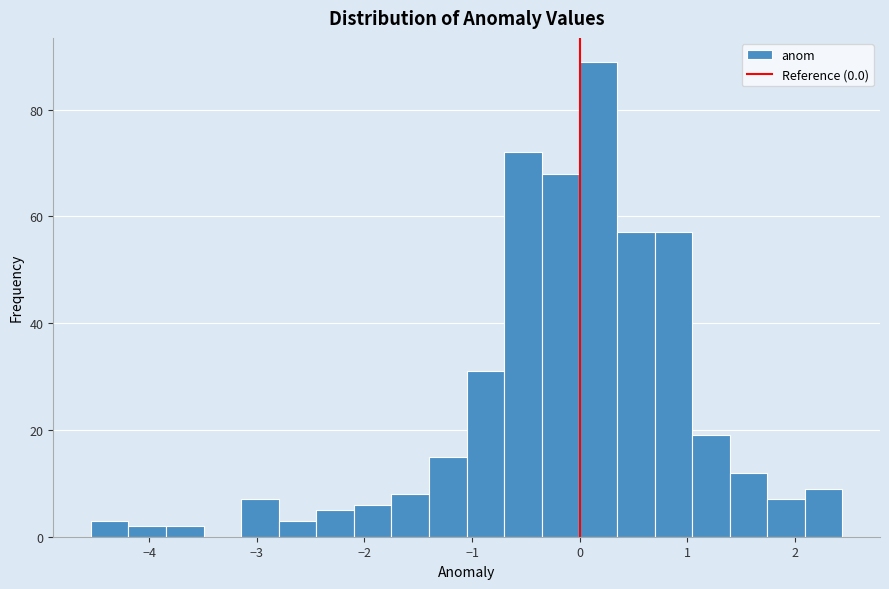

Around what value on the x-axis is the tallest bar? Give the approximate position of its centre, as read against the axis.

0.2